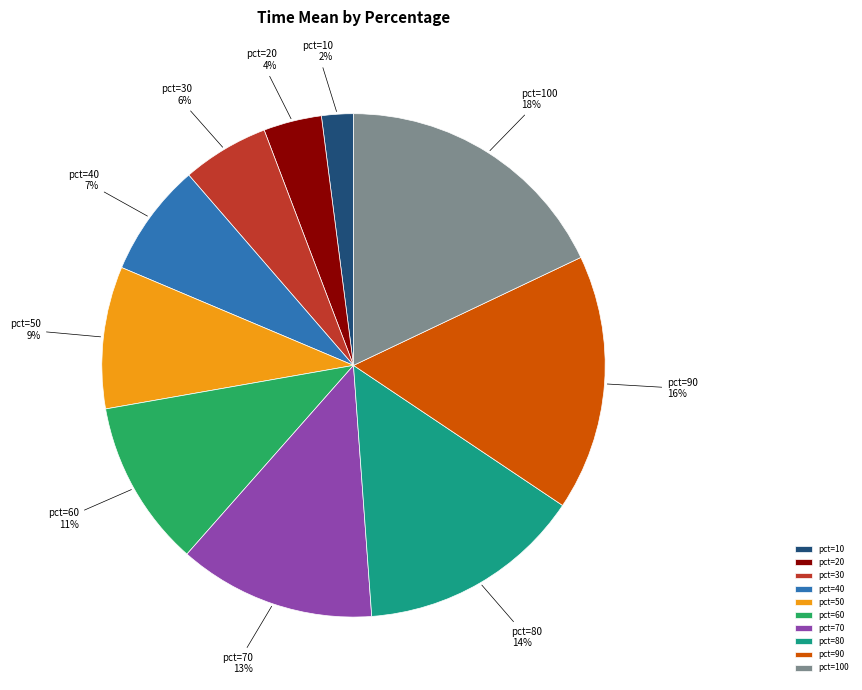

What percentage is the pct=10 slice, to the nearest percent?

2%